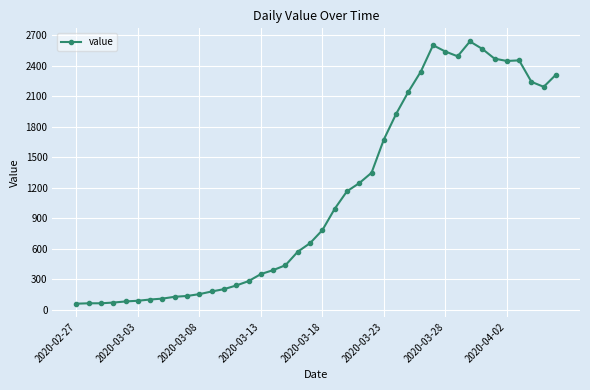

What is the sum of all values?

44971